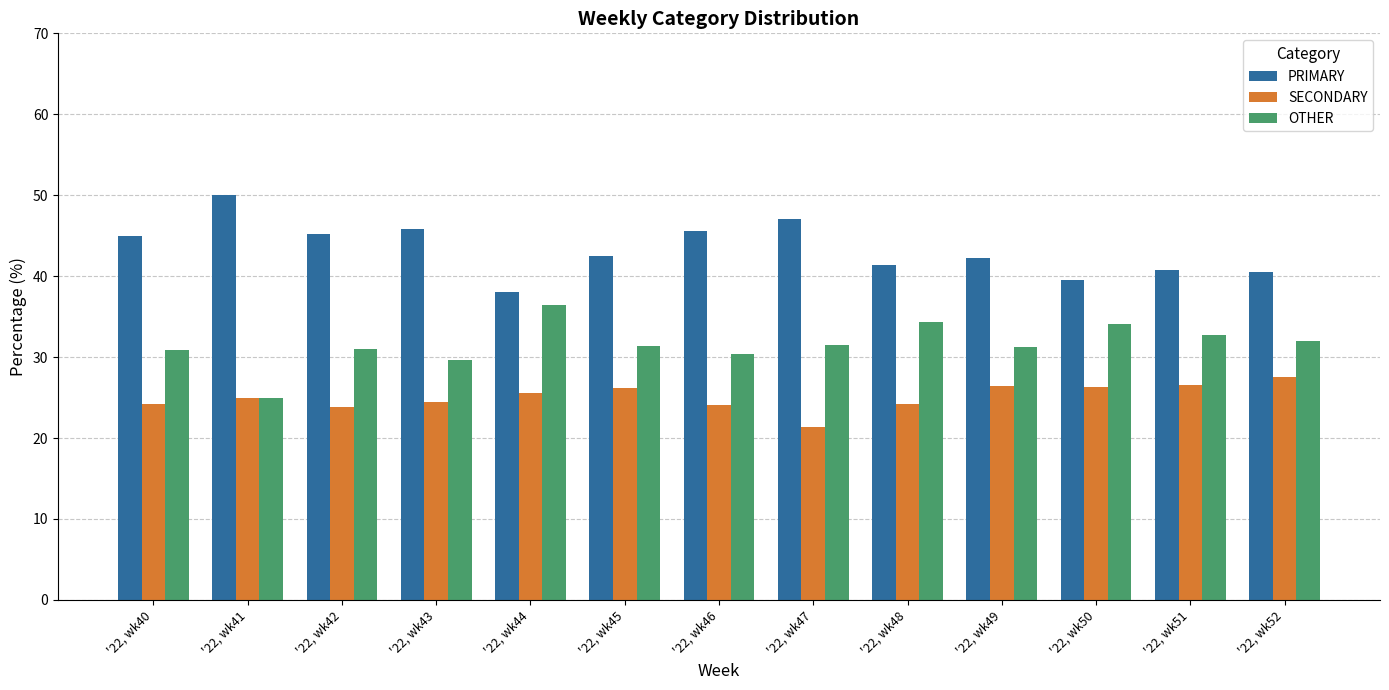

Rank the series by their average value, from highest to lowest.

PRIMARY, OTHER, SECONDARY